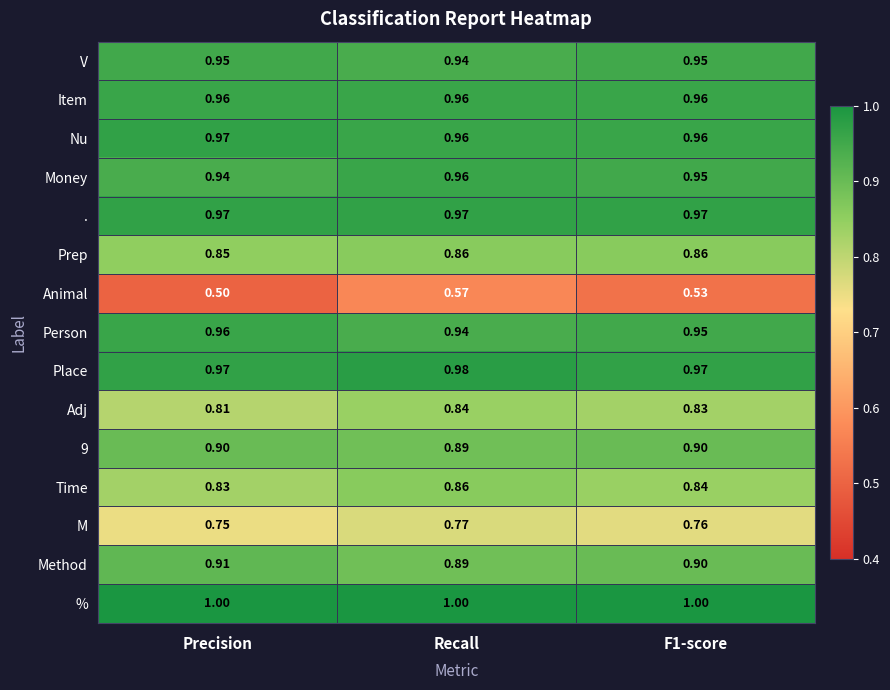

Where is V nearest to the value 0?

Recall